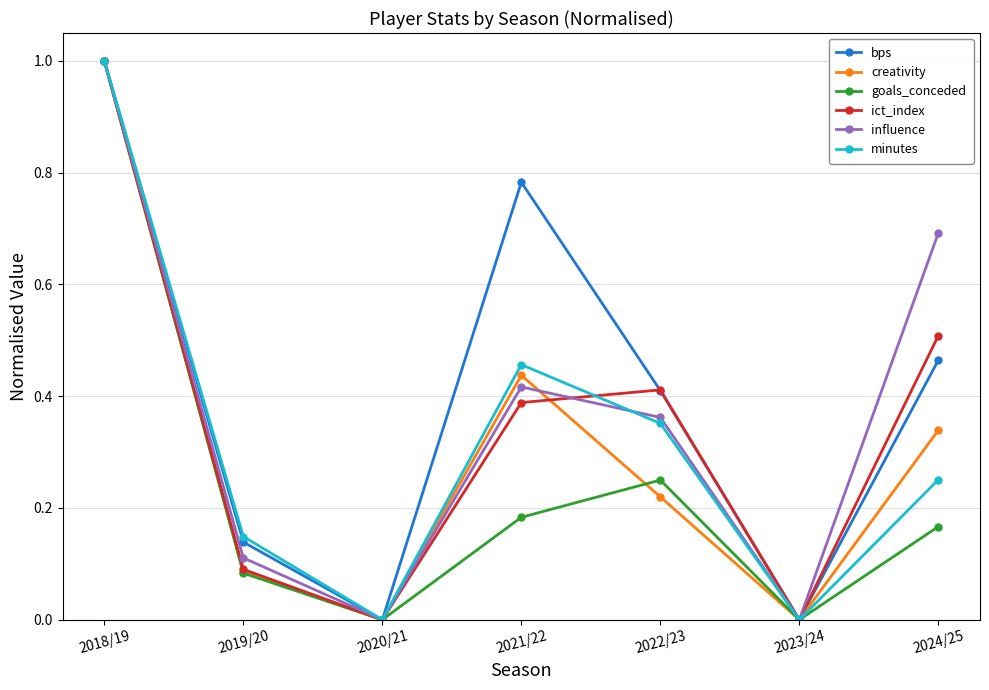

Is the value of influence at 2024/25 greater than the value of creativity at 2022/23?

Yes